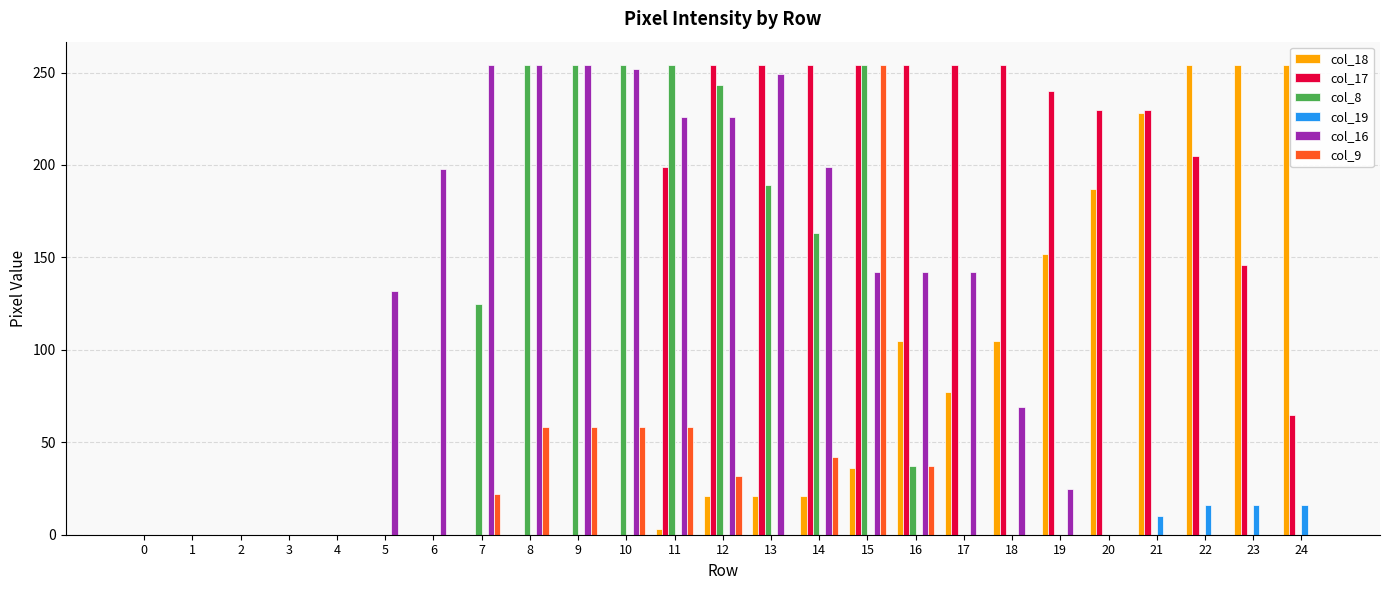

Count the number of categories in the chart.

25